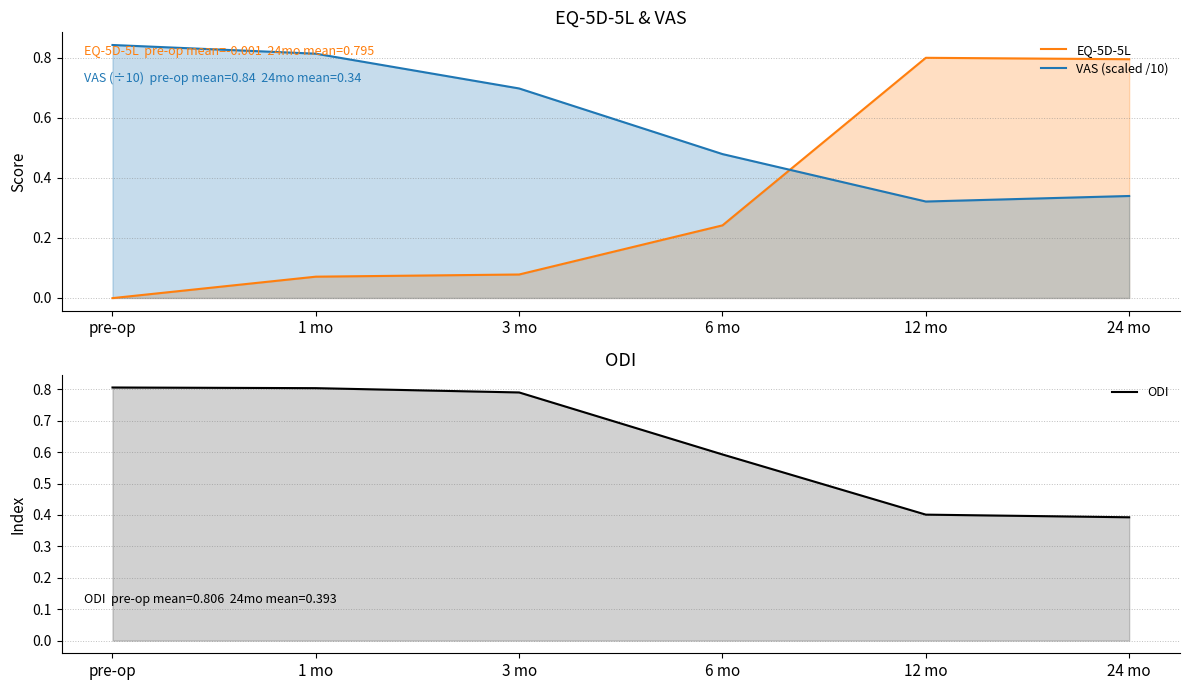

What is the value of the ODI point at the 4th from the left?

0.6